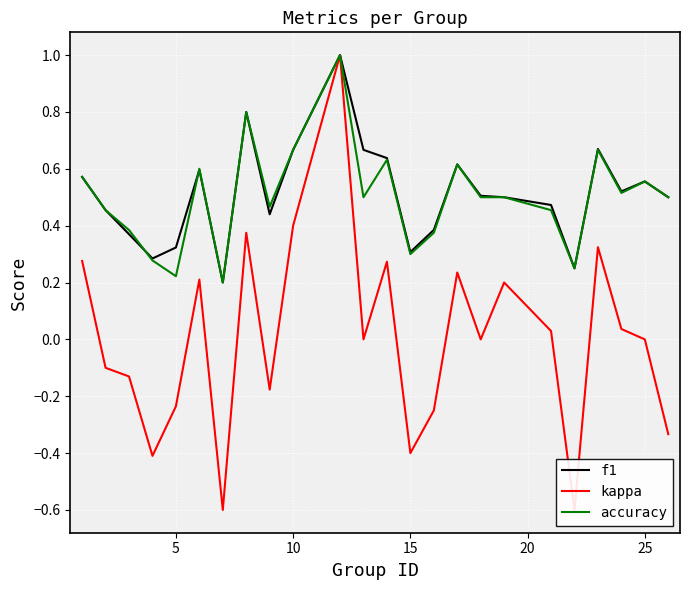

What is the sum of all kappa values?

0.1